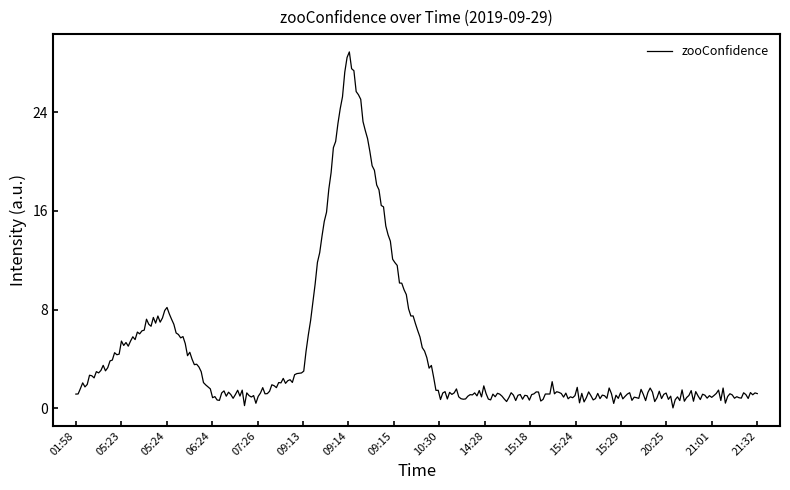

What is the maximum value shown in the chart?

28.9